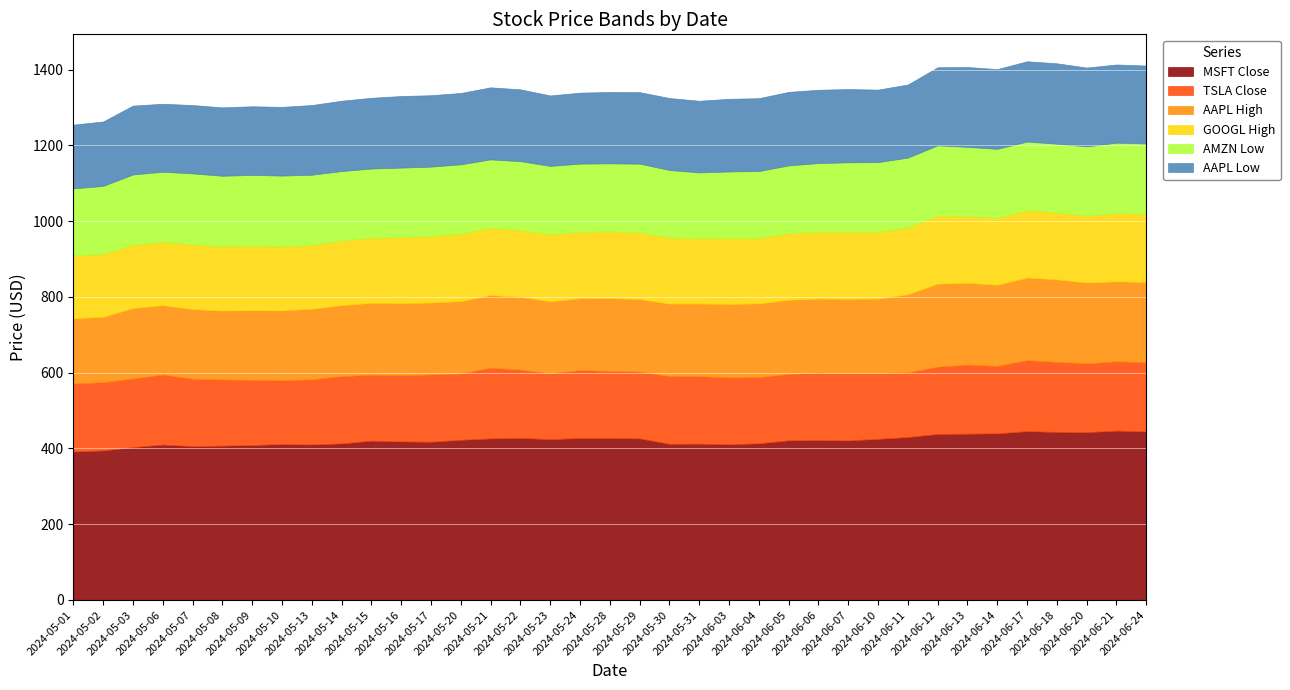

What is the label of the 12th point from the left?

2024-05-16